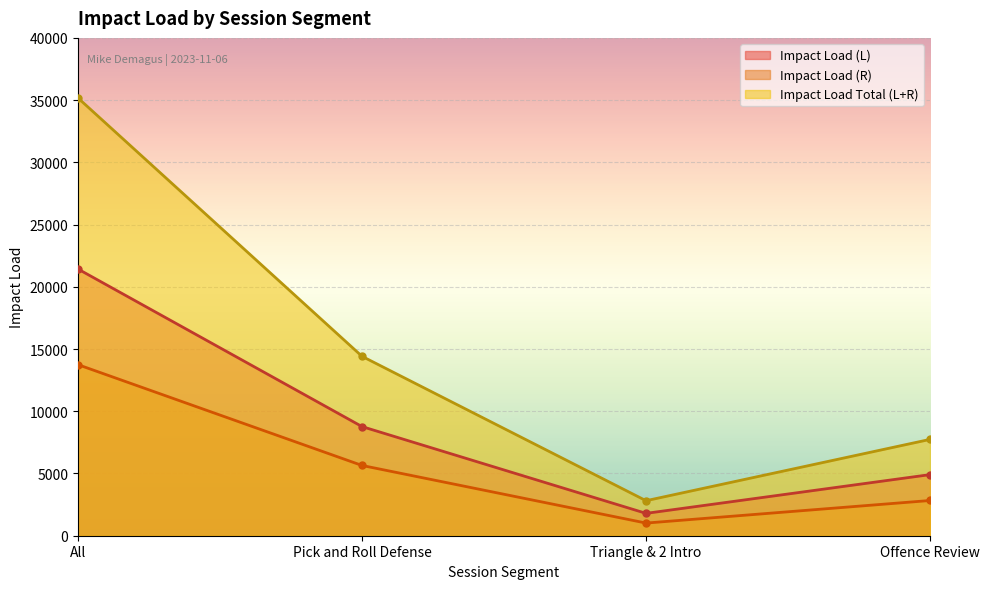

Reading right to left, list all the values displayed in this chart.

Impact Load (L): Offence Review=4910.1	Triangle & 2 Intro=1796.5	Pick and Roll Defense=8768.2	All=21427.2
Impact Load (R): Offence Review=2830.4	Triangle & 2 Intro=1016.9	Pick and Roll Defense=5644.6	All=13743.3
Impact Load Total (L+R): Offence Review=7740.5	Triangle & 2 Intro=2813.4	Pick and Roll Defense=14412.8	All=35170.6